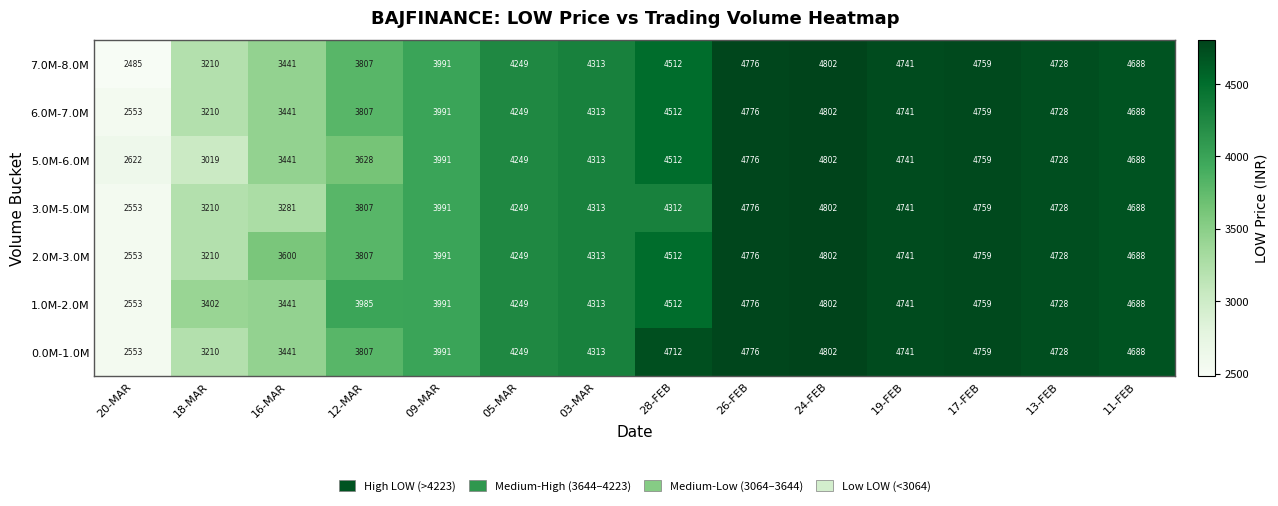

Which series has the largest total across all categories?

1.0M-2.0M